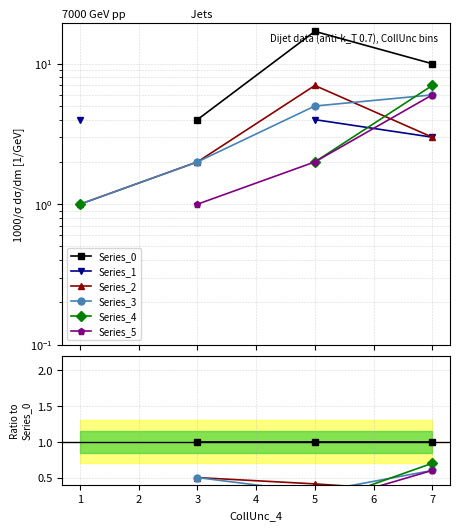

How many values in Series_5 are above zero?

3